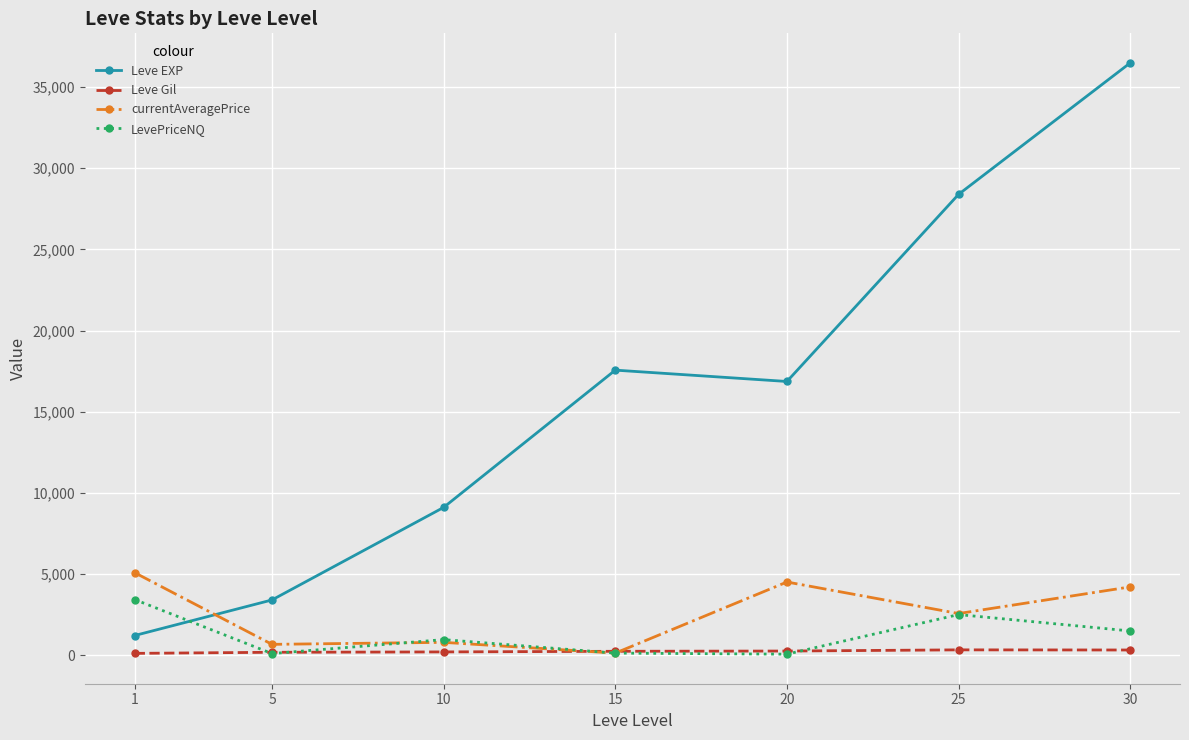

The value of currentAveragePrice at 25 is 2567.0. True or false?

True